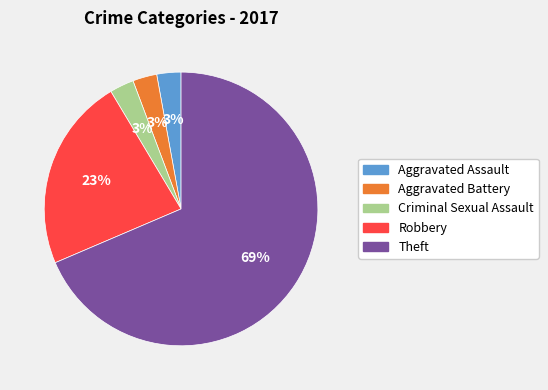

To the nearest percent, what is the average slice percentage?

20%